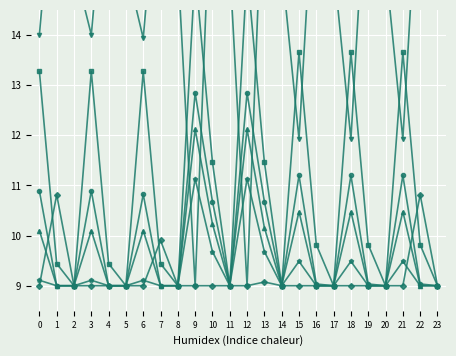

Is this an area chart (filled region under the line)?

No